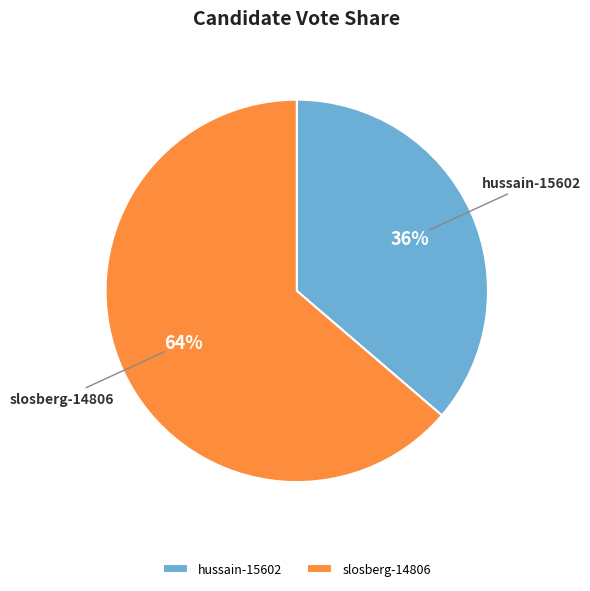

Is it true that hussain-15602 is 45% of the pie?

False